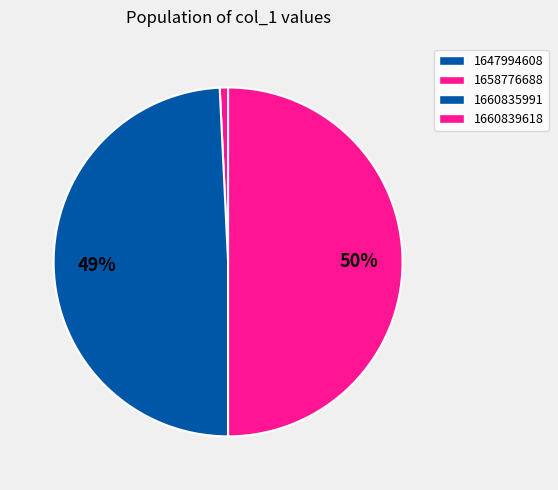

Which slice is the smallest?

1647994608